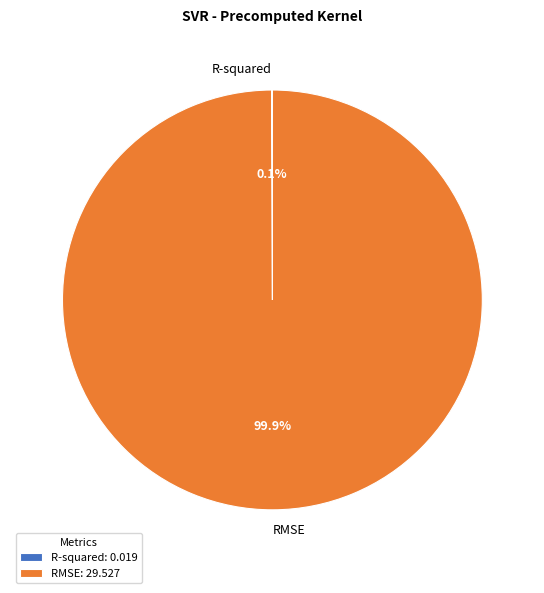

Does RMSE represent more than half of the total?

Yes